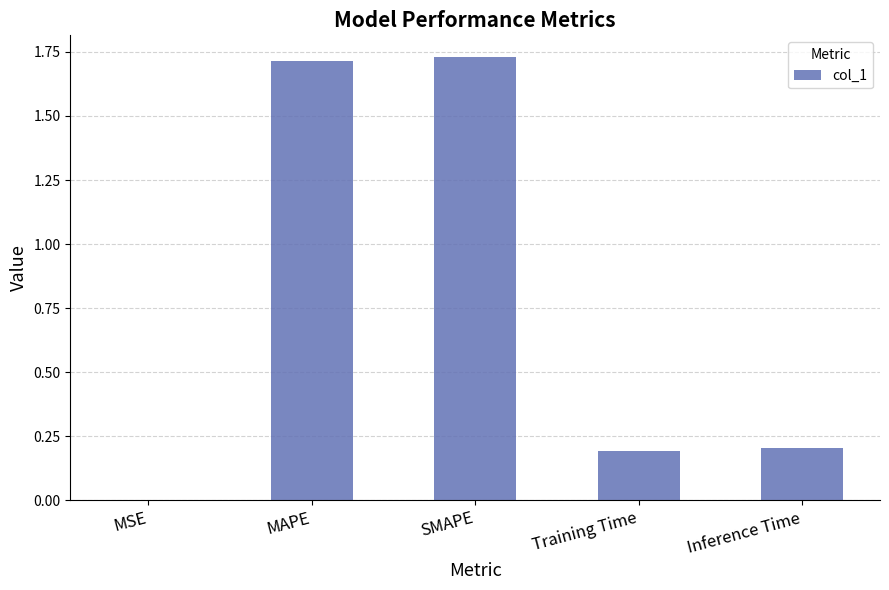

The value at Inference Time is 0.3. True or false?

False